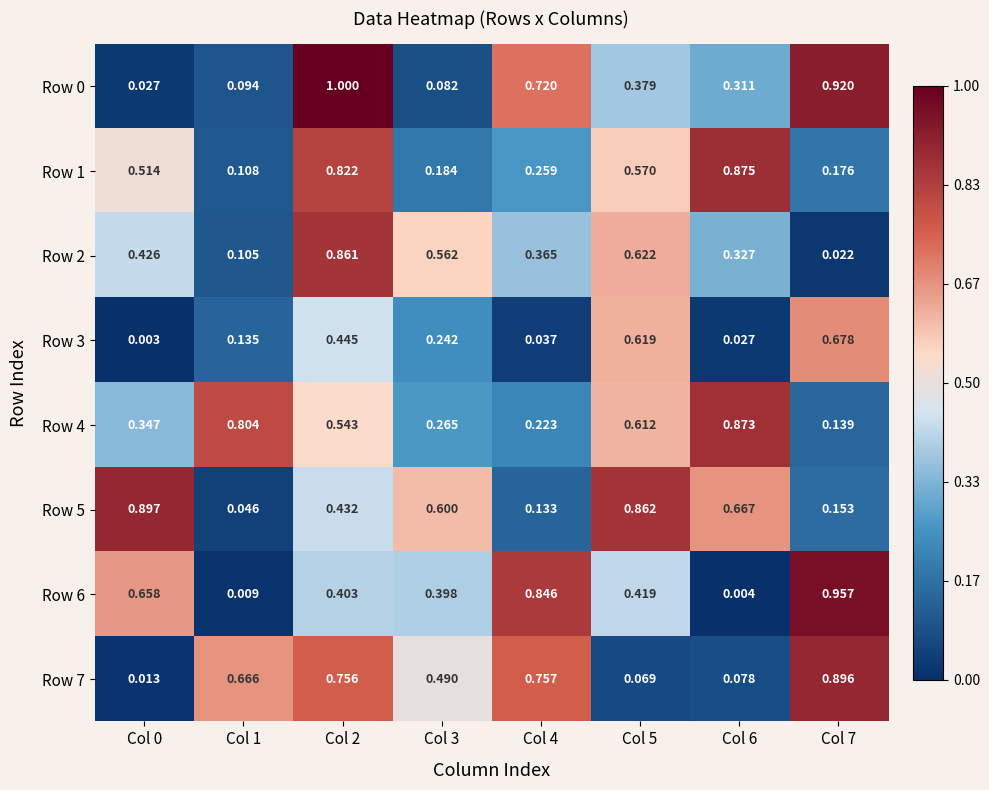

What is the total value across all series at Col 6?

3.2